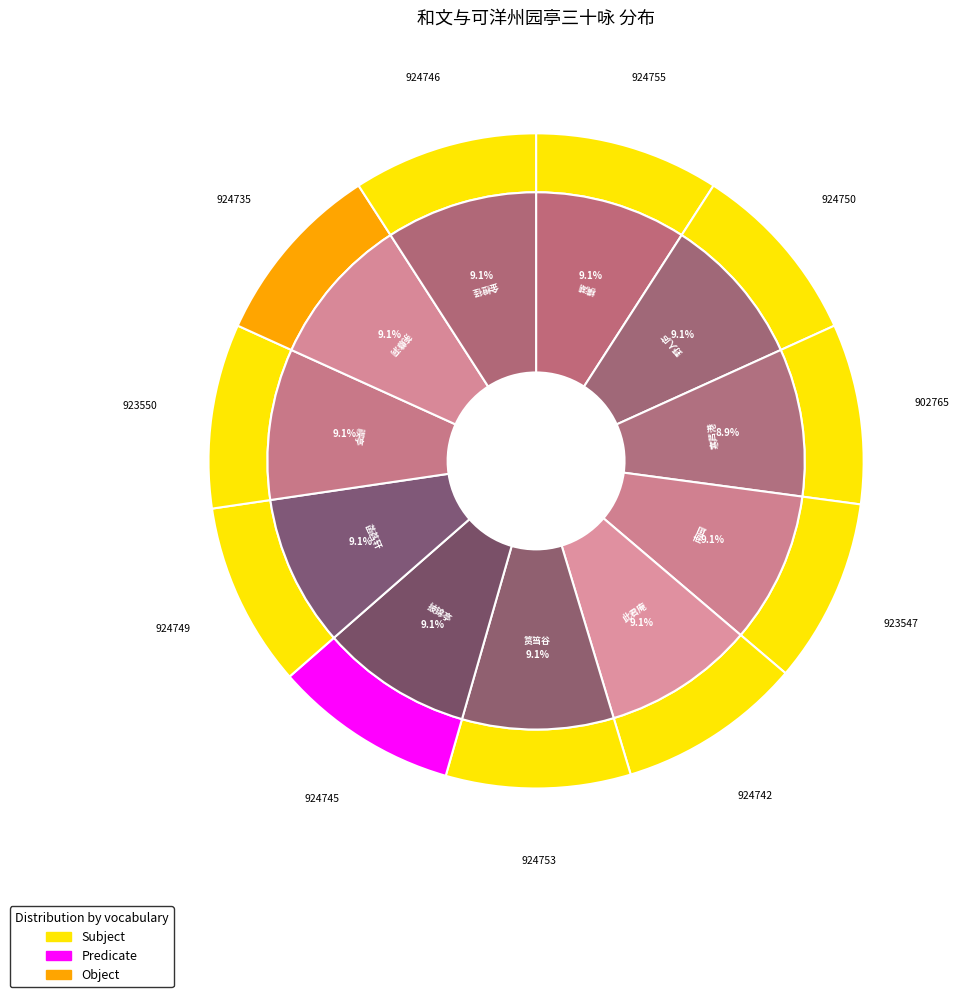

What is the smallest slice in the pie chart?

寒芦港